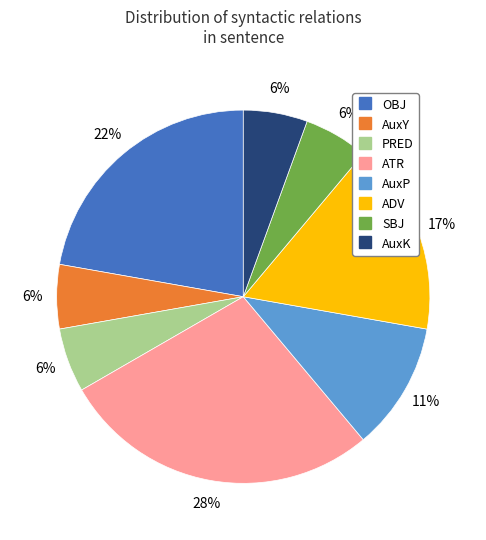

To the nearest percent, what is the difference between the largest and smallest slice percentages?

22%